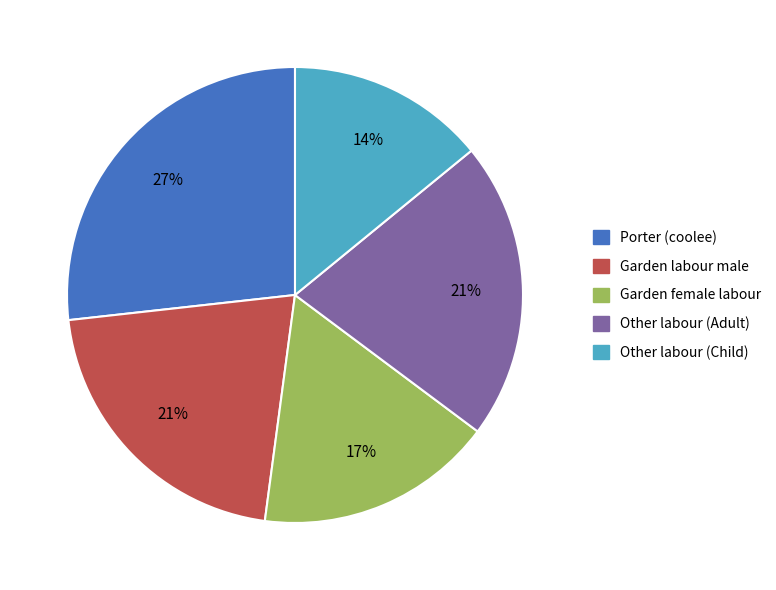

Which category has the smallest portion of the pie?

Other labour (Child)